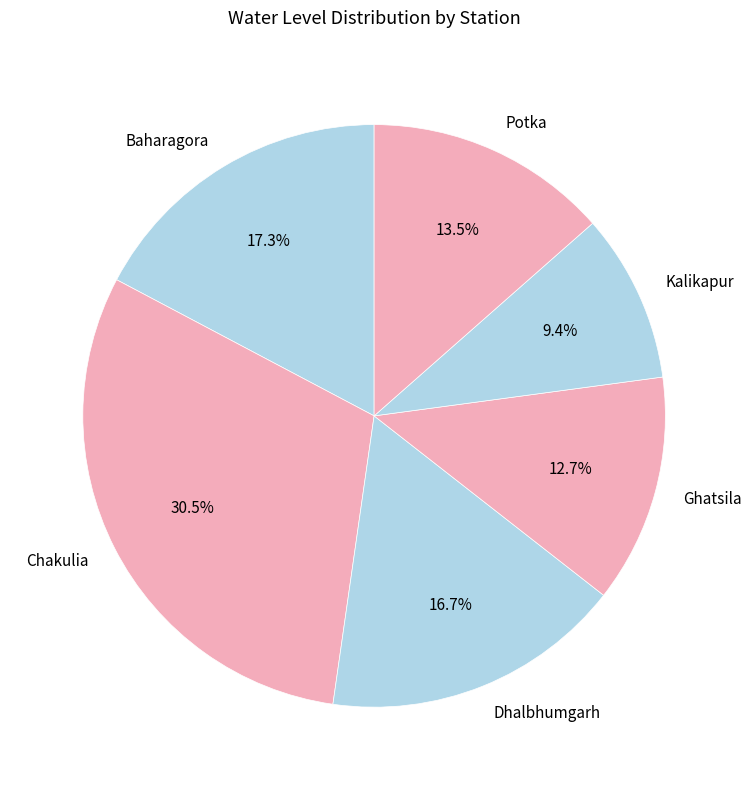

Which category has the biggest portion of the pie?

Chakulia